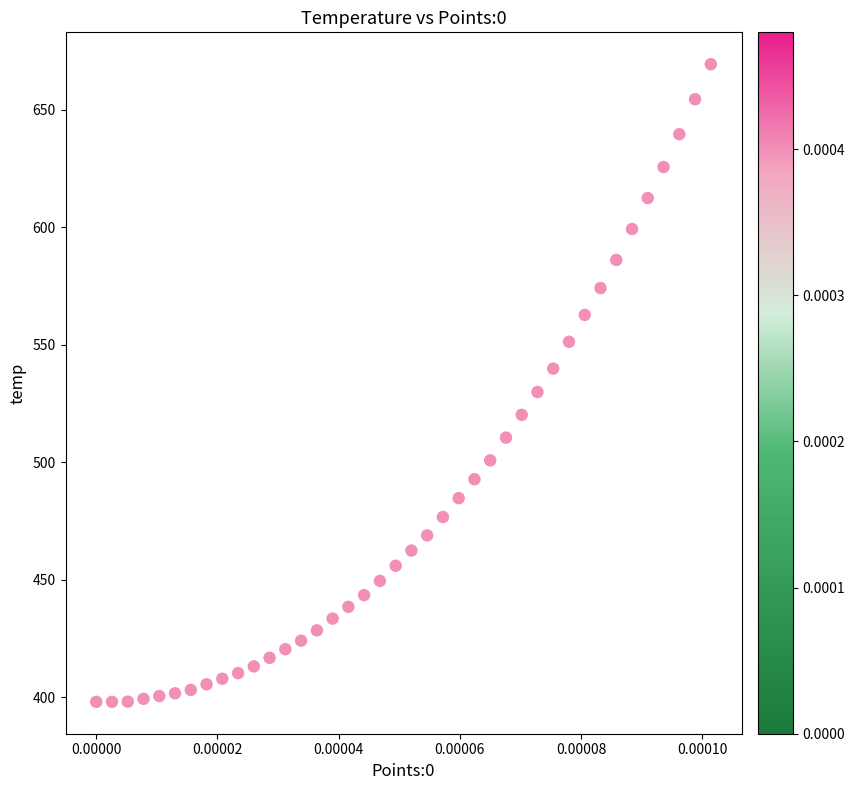

What Y value in the scatter plot is closest to 533?

529.9